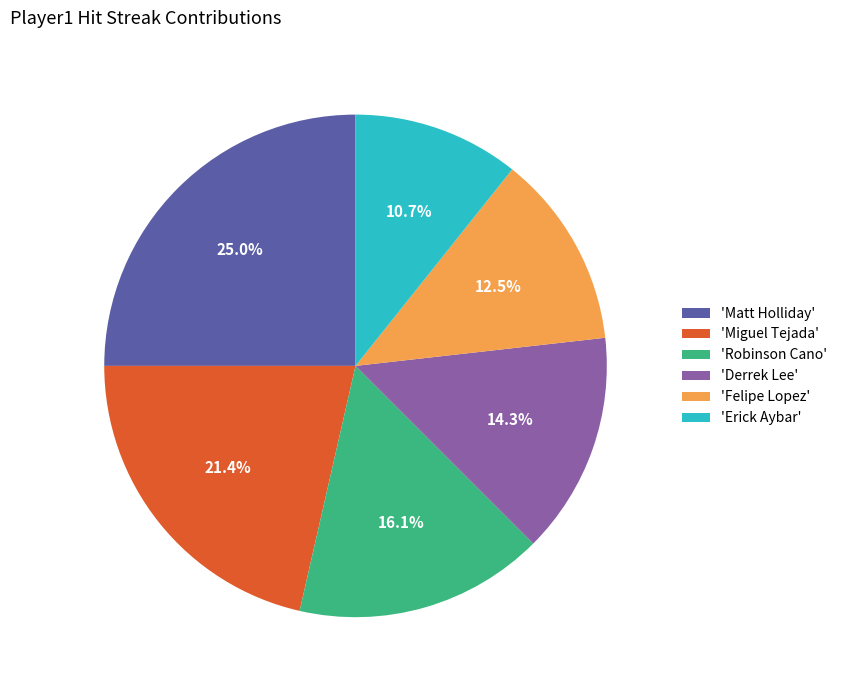

Rank the categories by value from lowest to highest.

'Erick Aybar', 'Felipe Lopez', 'Derrek Lee', 'Robinson Cano', 'Miguel Tejada', 'Matt Holliday'